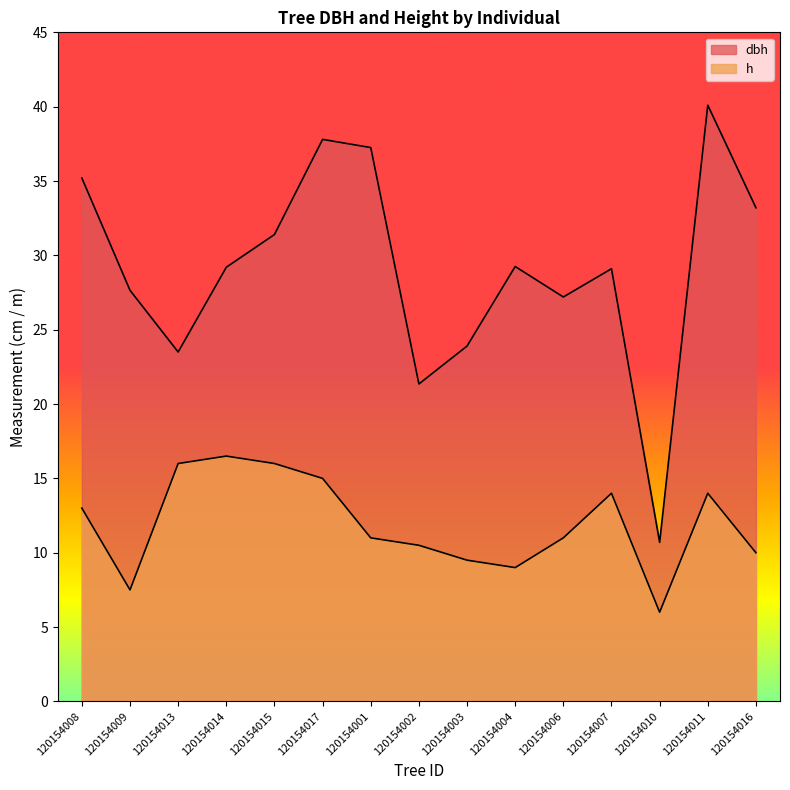

How many categories are shown in the chart?

15